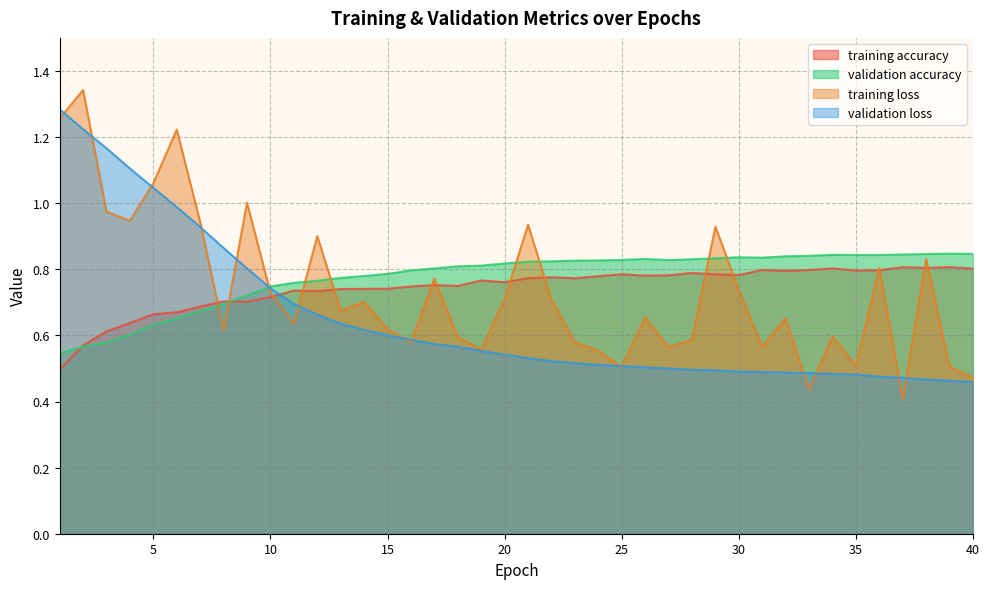

At 11, list the series in order from largest to smallest.

validation accuracy, training accuracy, validation loss, training loss